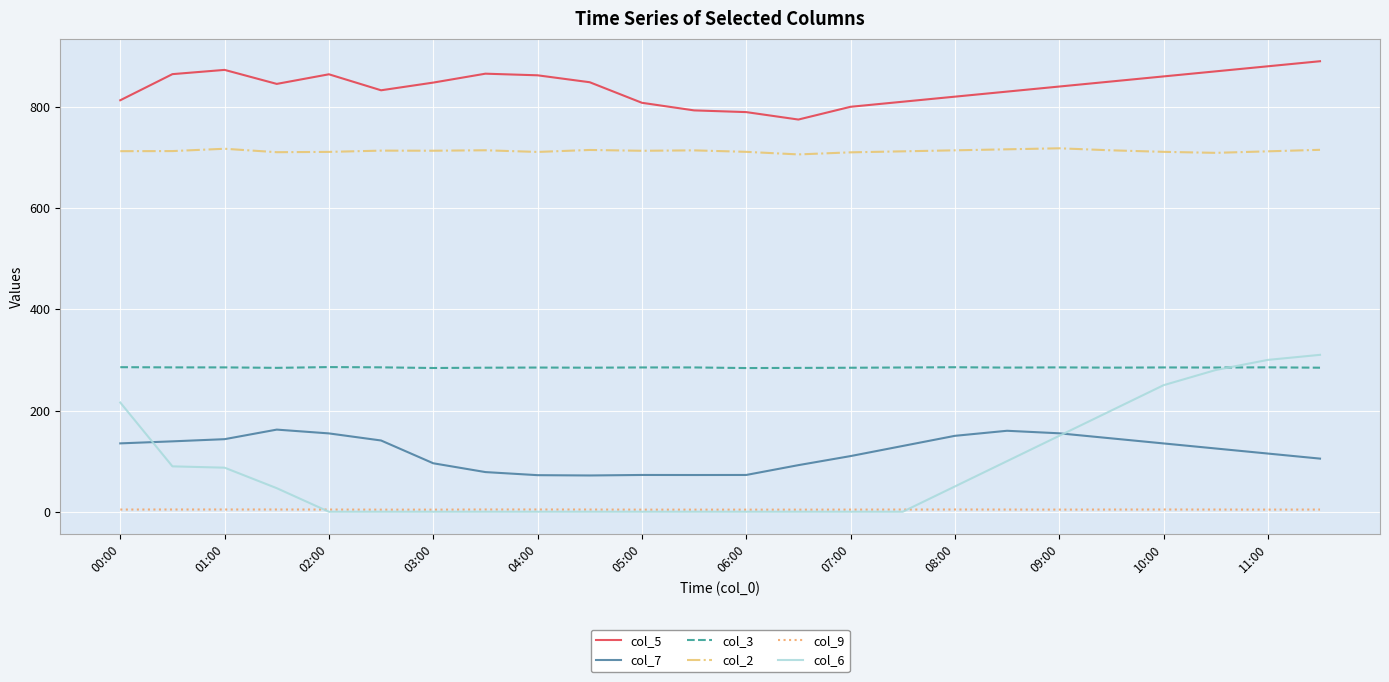

Which series has the largest total across all categories?

col_5